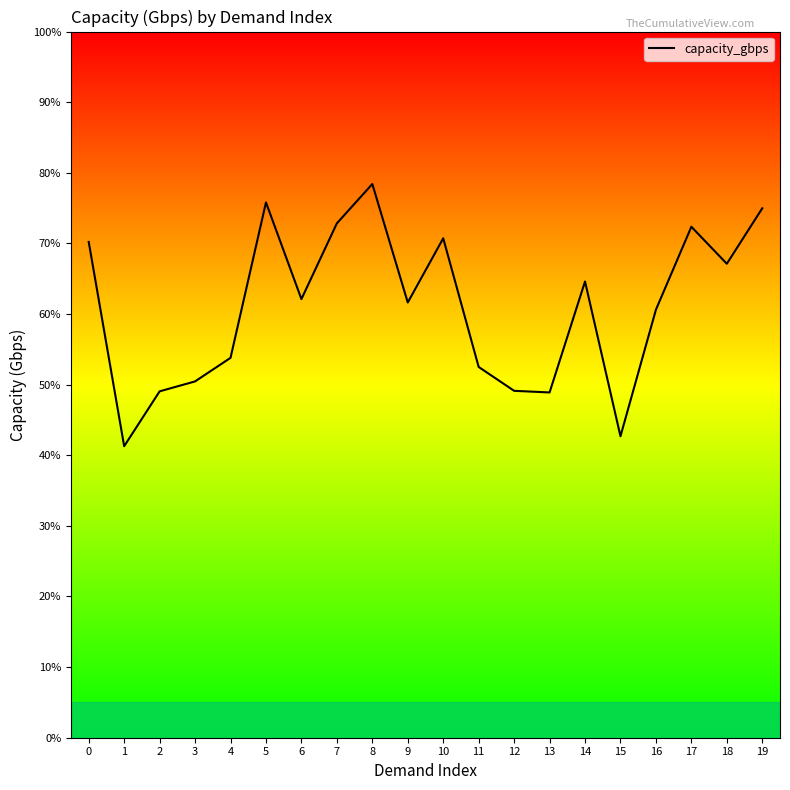

Which category has the highest value across all series?

8